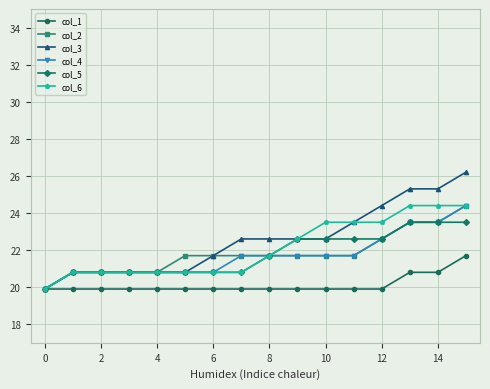

What is the minimum value for col_4?

19.9